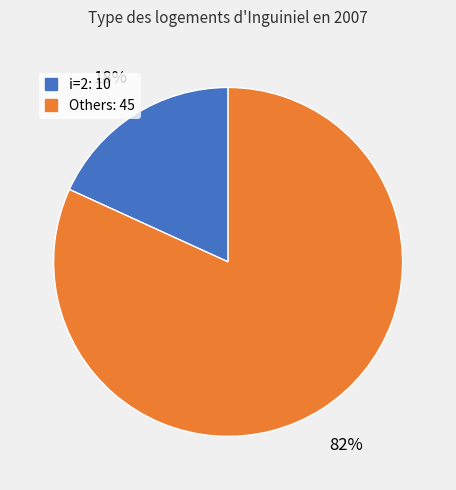

Is there any slice that represents more than half of the pie?

Yes